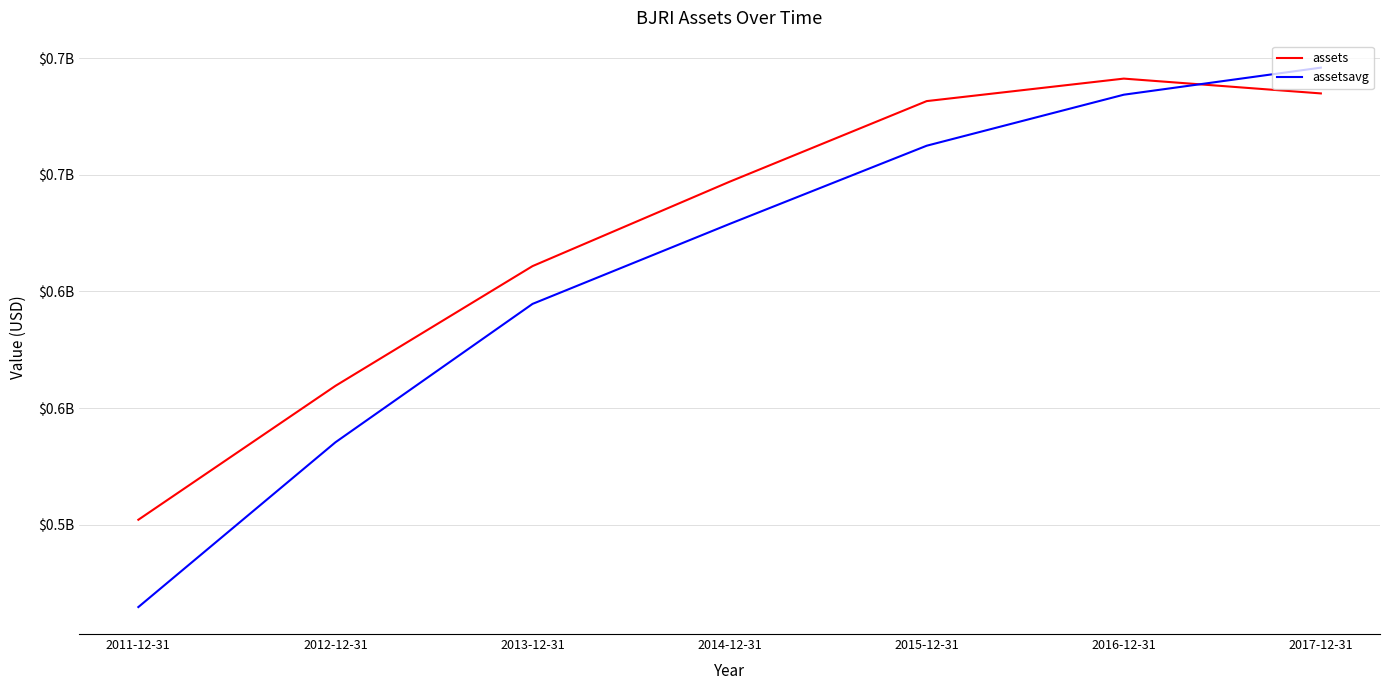

In assets, how many points are higher than both neighbors (excluding endpoints)?

1